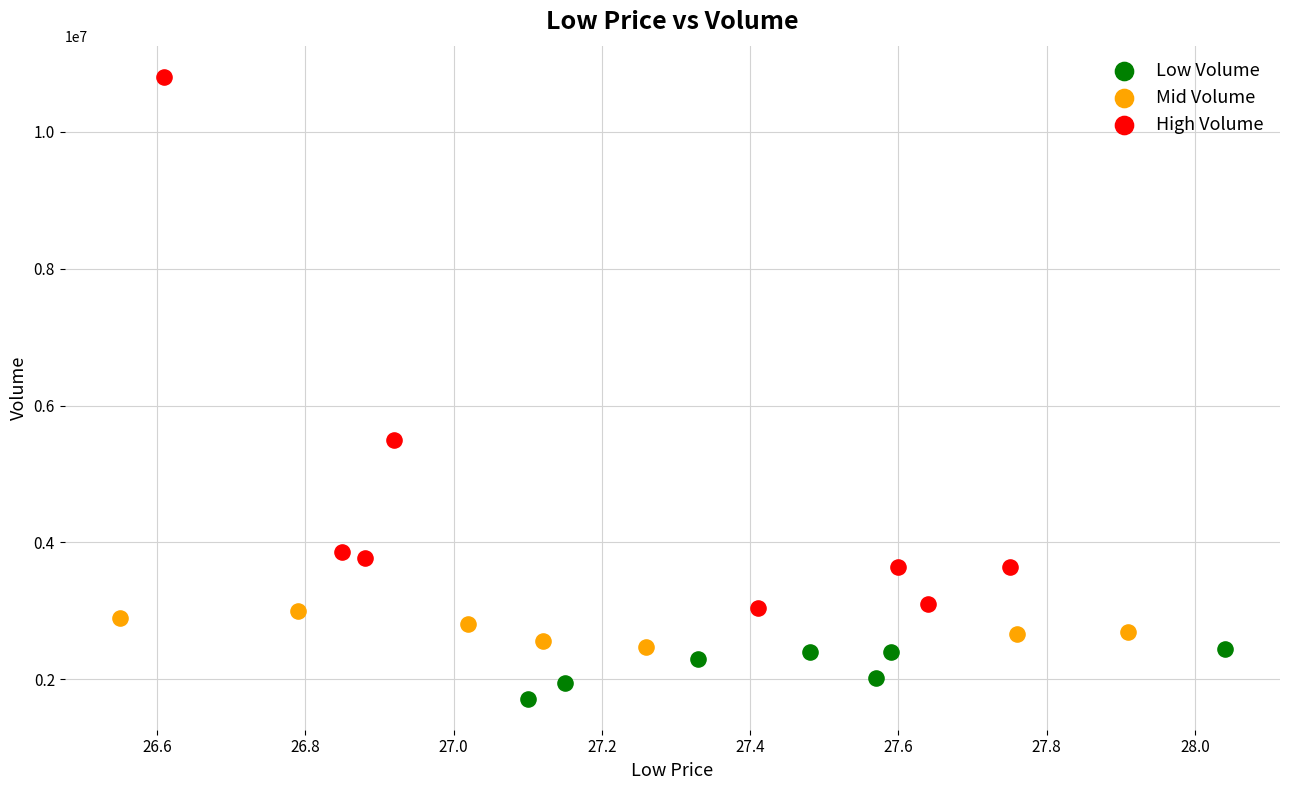

Which series contains the lowest Y value?

Low Volume